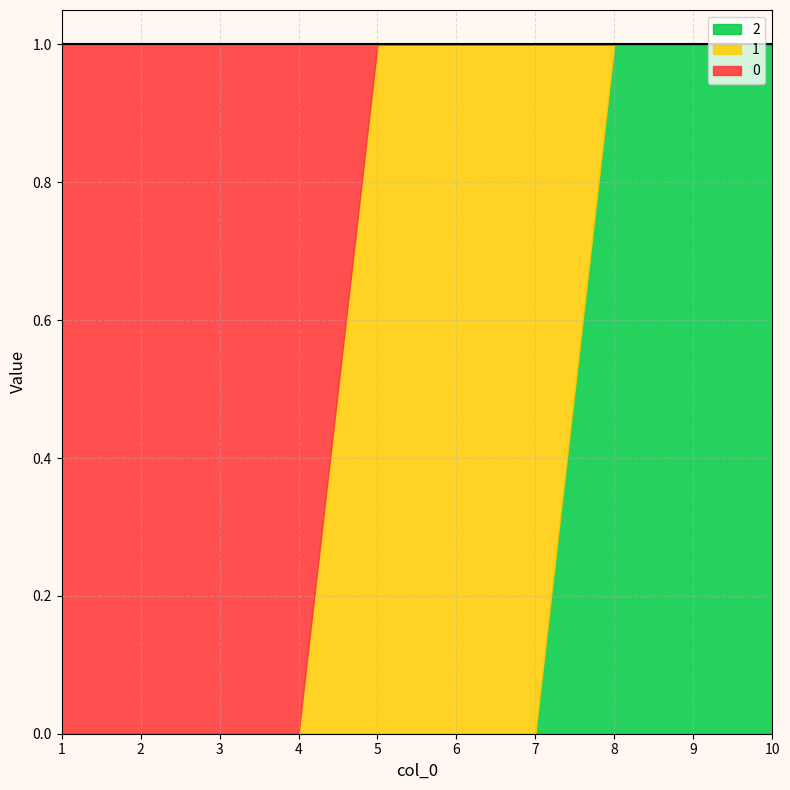

Between which two adjacent categories do 1 and 0 first intersect?

4 and 5